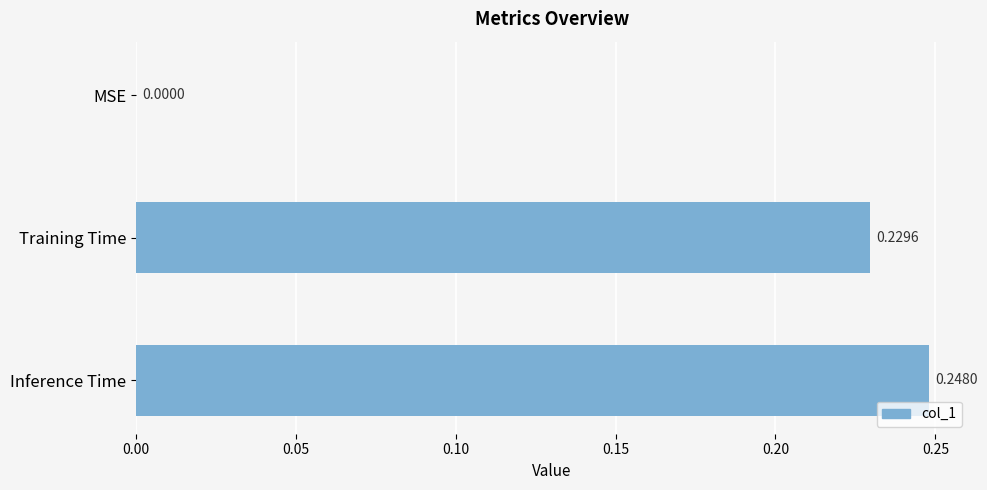

What is the sum of all values?

0.5